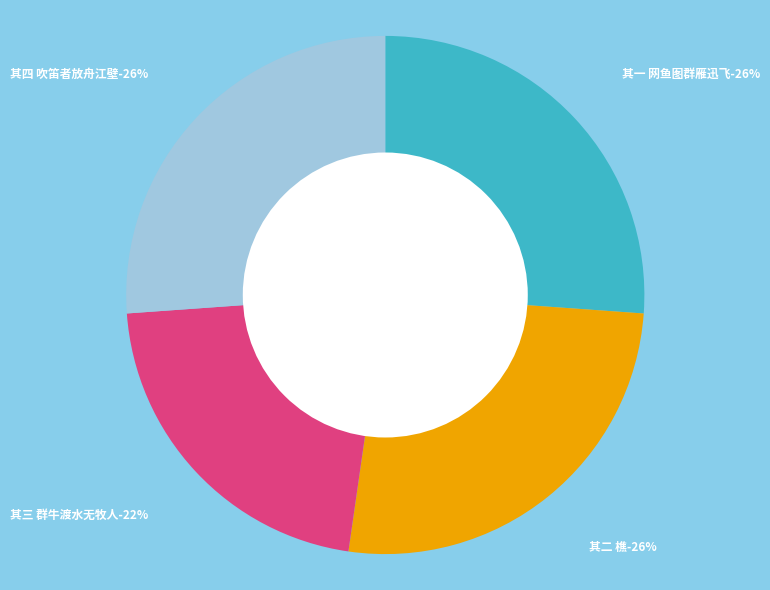

What percentage is the 为郑先生题画四首值大醉 其一 网鱼图群雁迅飞 slice, to the nearest percent?

26%